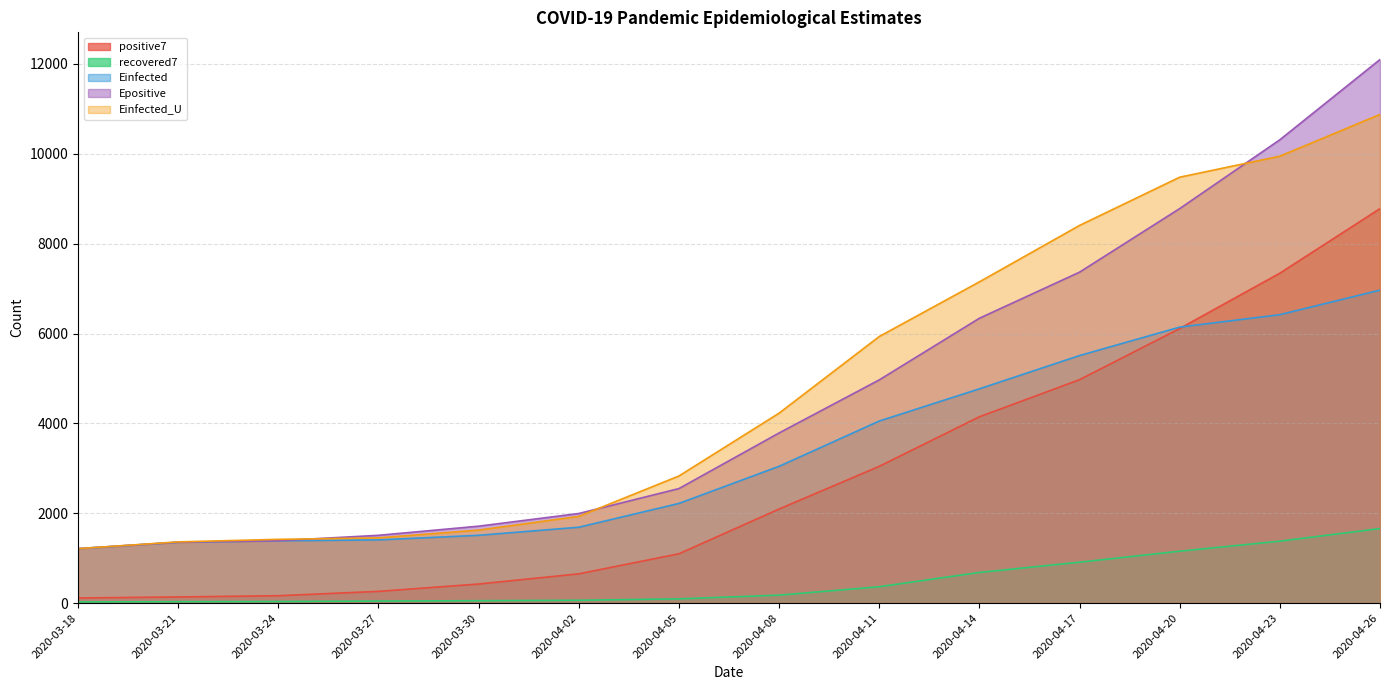

Is it true that Epositive equals 1354.4 at 2020-03-21?

True